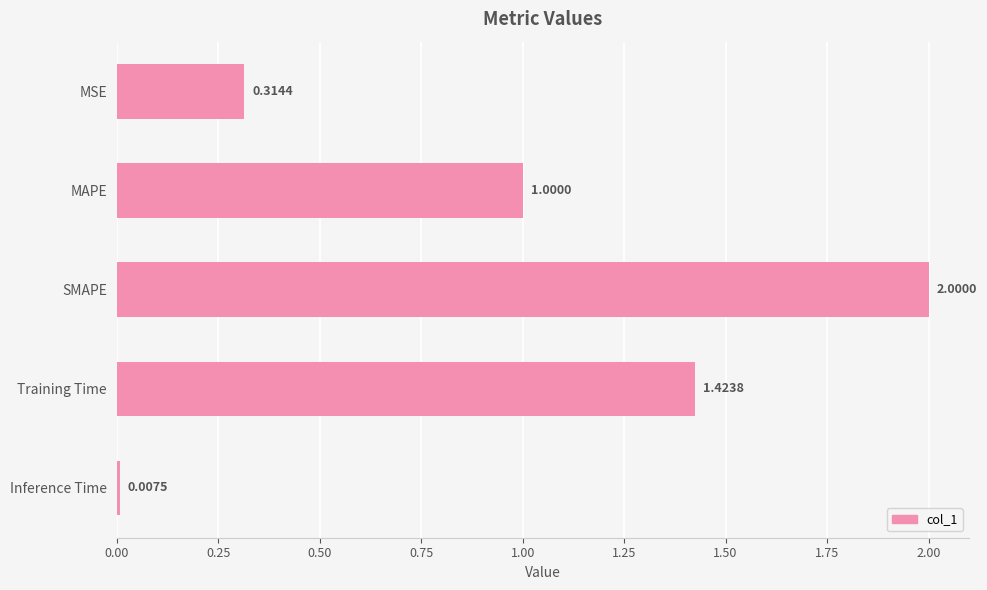

What is the difference between the maximum and second lowest values?

1.7